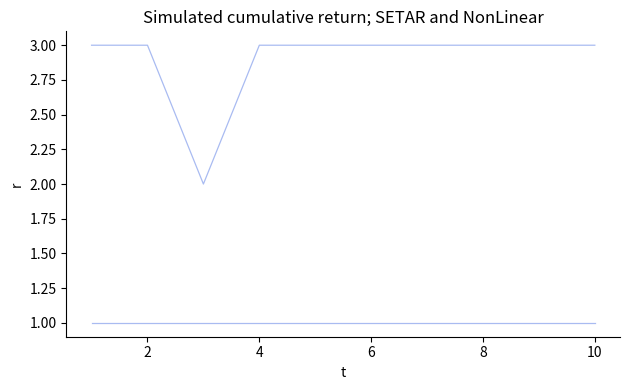

Does the chart have visible grid lines?

No